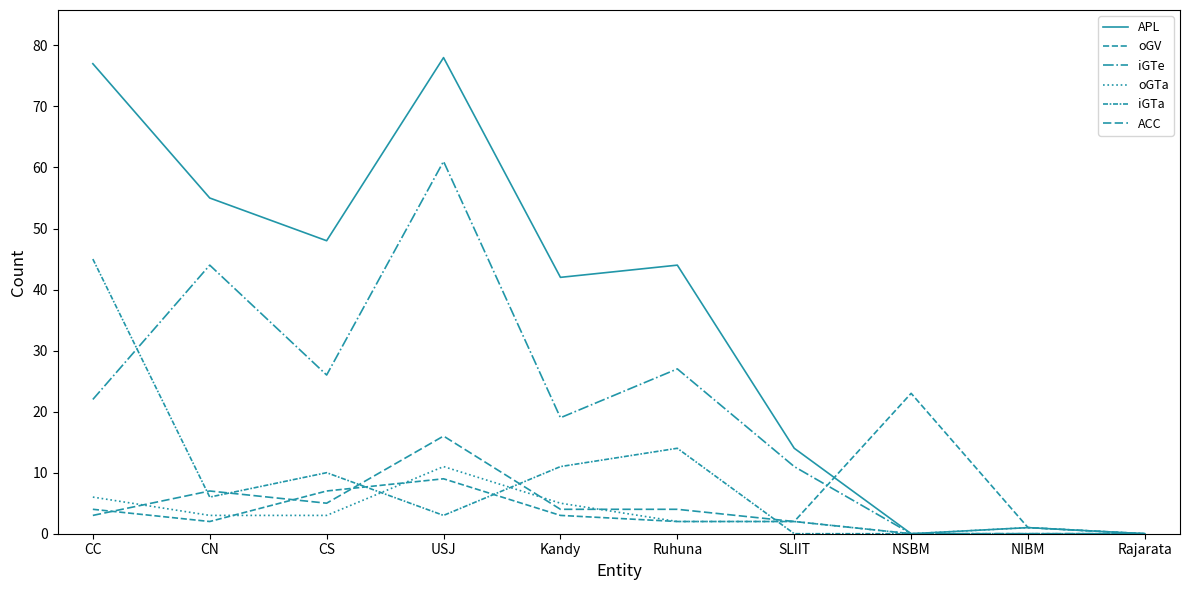

True or false: oGTa has a value of 5 at CN.

False